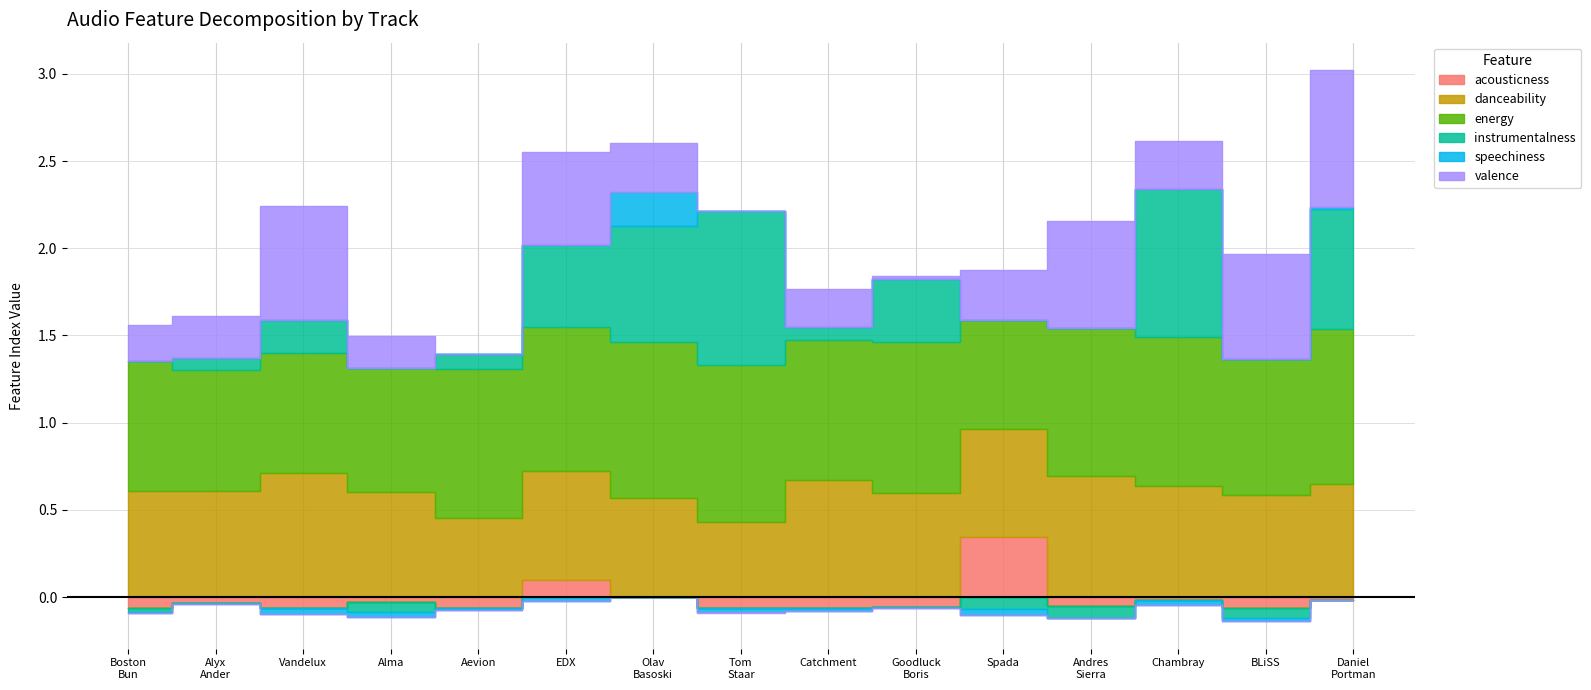

At which label does danceability reach its minimum?

7